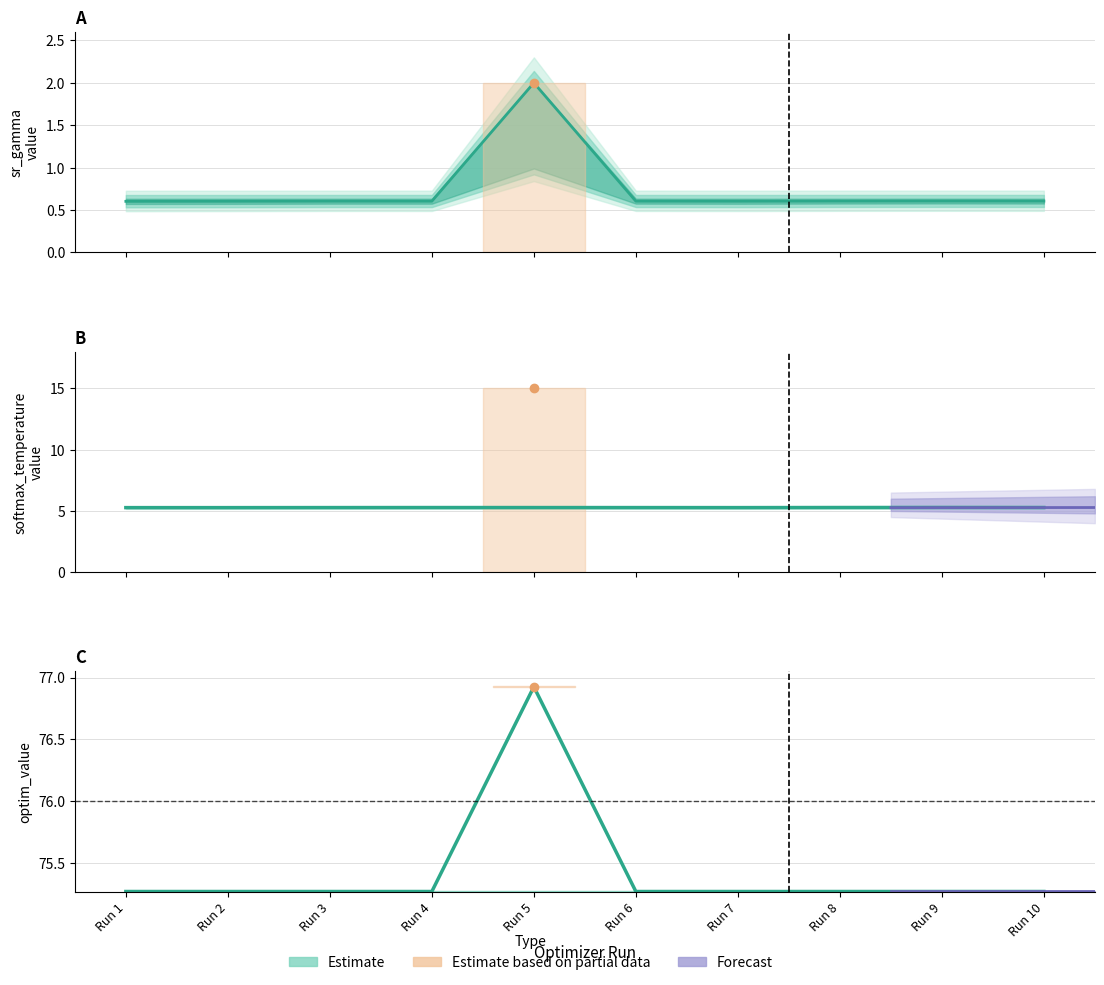

Approximately how many times larger is the value at Run 8 compared to Run 1?

1.0